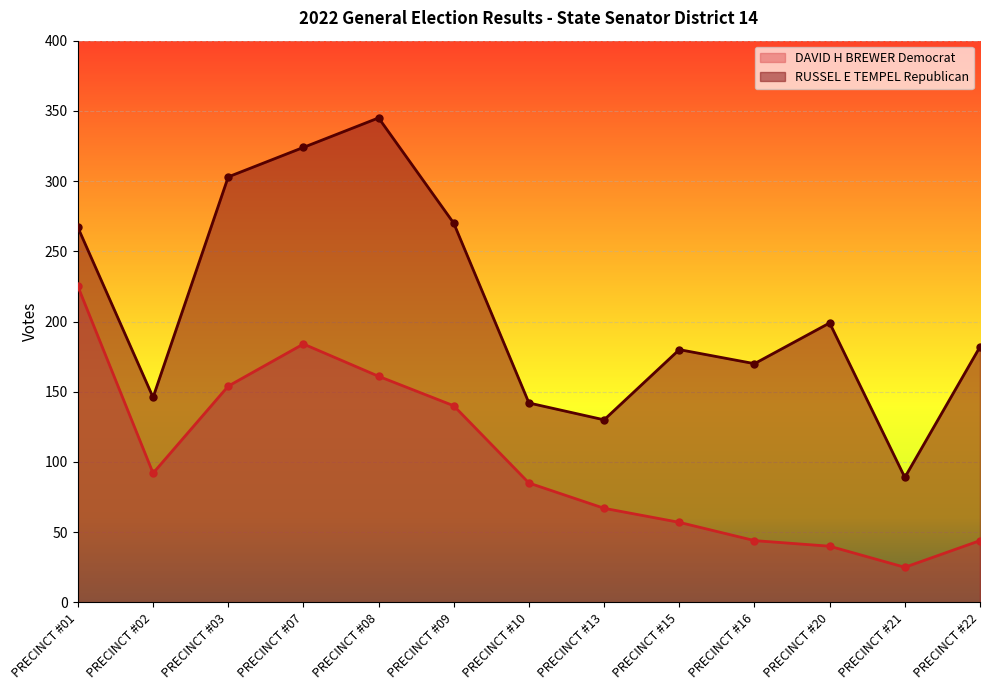

At PRECINCT #16, list the series in order from smallest to largest.

DAVID H BREWER Democrat, RUSSEL E TEMPEL Republican